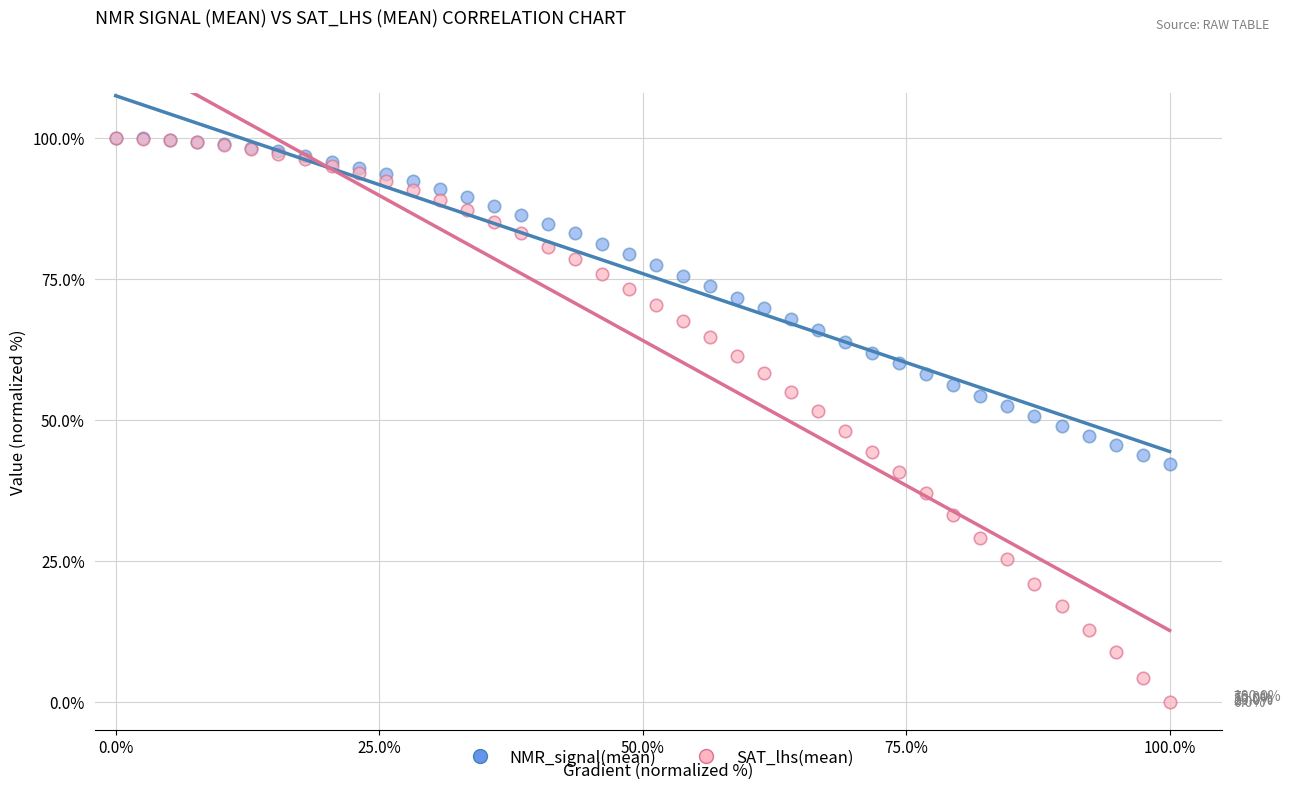

What are all the series names shown in the legend?

NMR_signal(mean), SAT_lhs(mean)